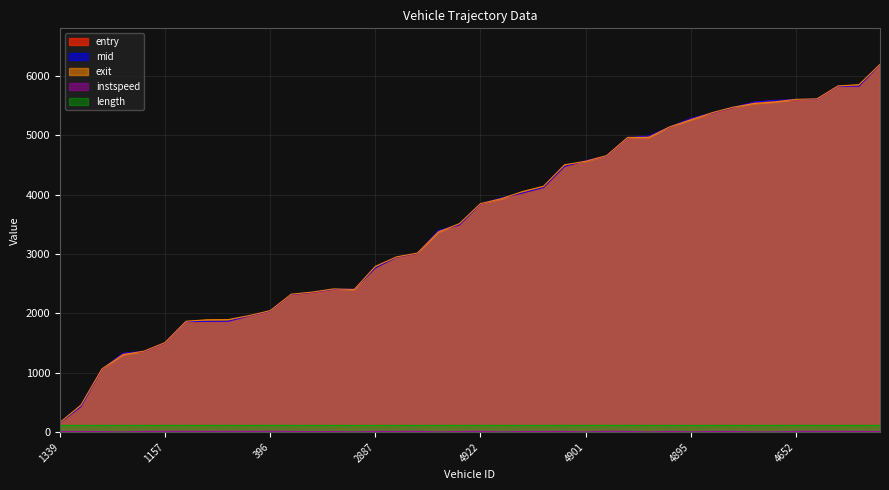

True or false: instspeed has more than 1 points higher than both neighbors.

True